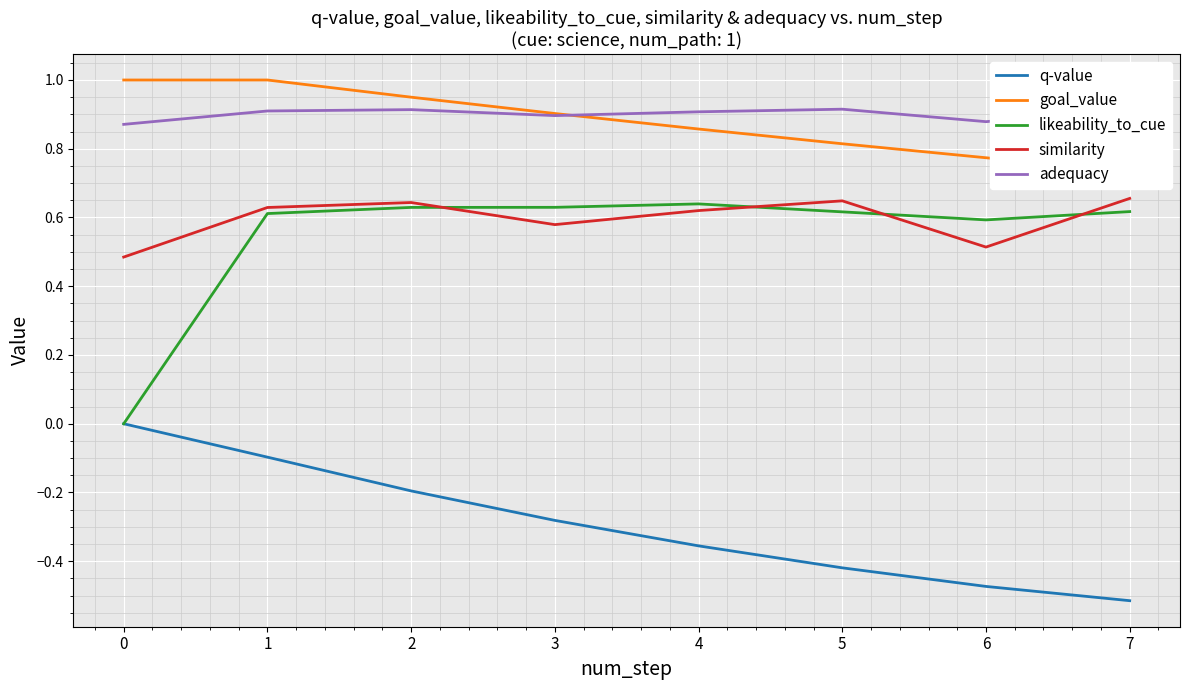

True or false: similarity and goal_value intersect in this chart.

False